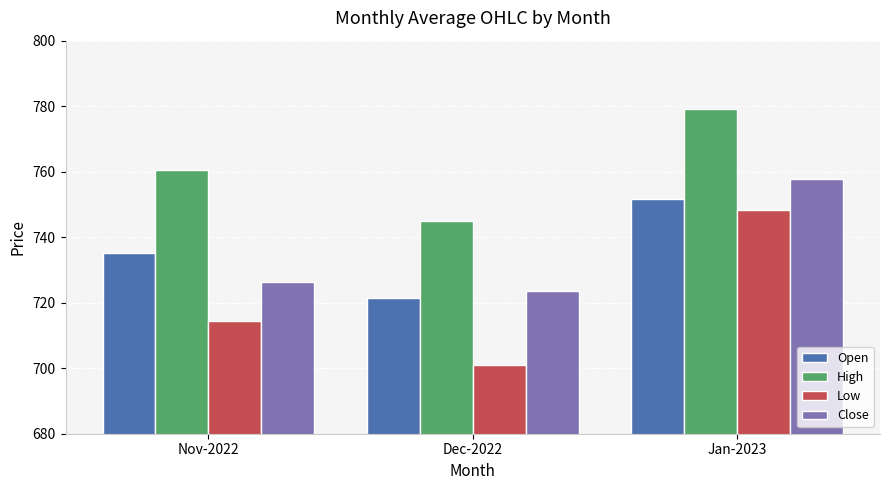

How many values in the Close series are below 726?

1